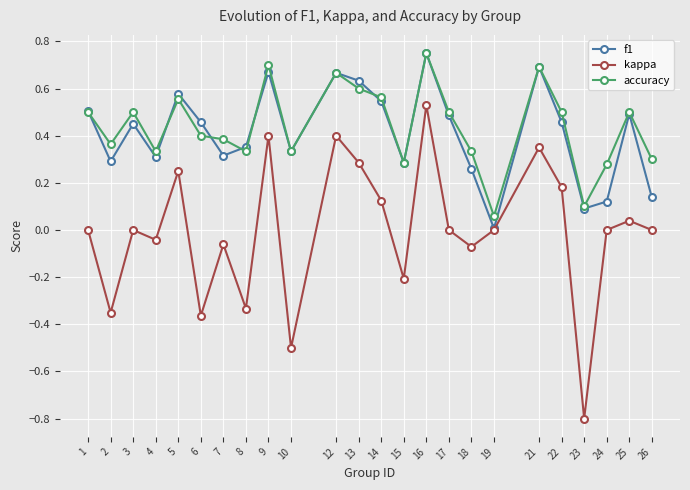

In f1, how many points are higher than both neighbors (excluding endpoints)?

7